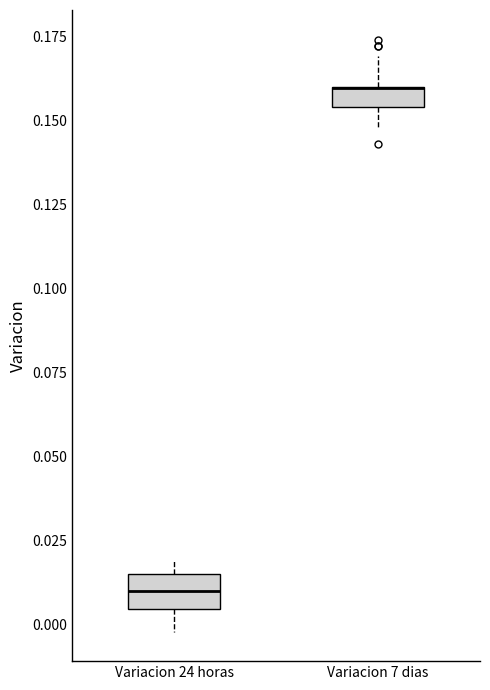

Where does the median line of the box for Variacion 24 horas sit on the y-axis? The values are not printed on the chart, so give them approximately, as read against the axis.

0.010